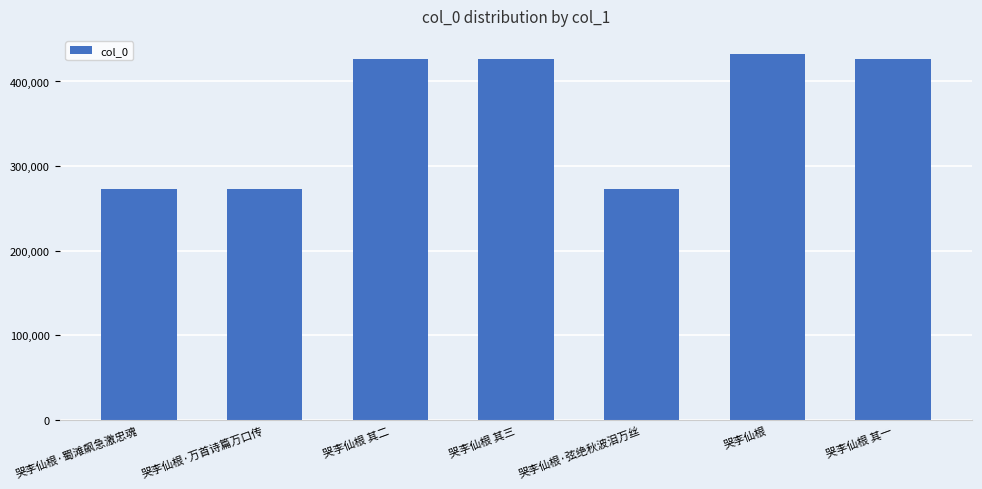

The value at 哭李仙根 is 755539. True or false?

False